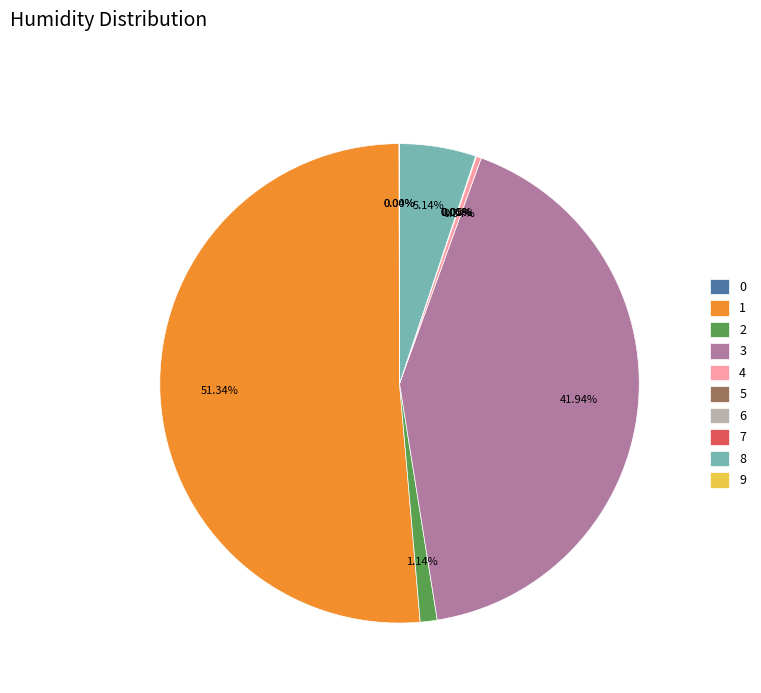

Which category accounts for the majority?

1